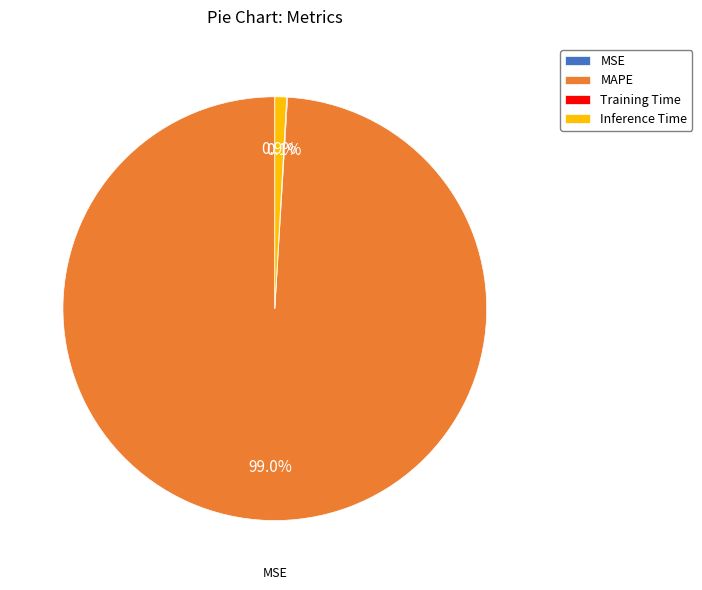

Which category has the biggest portion of the pie?

MAPE